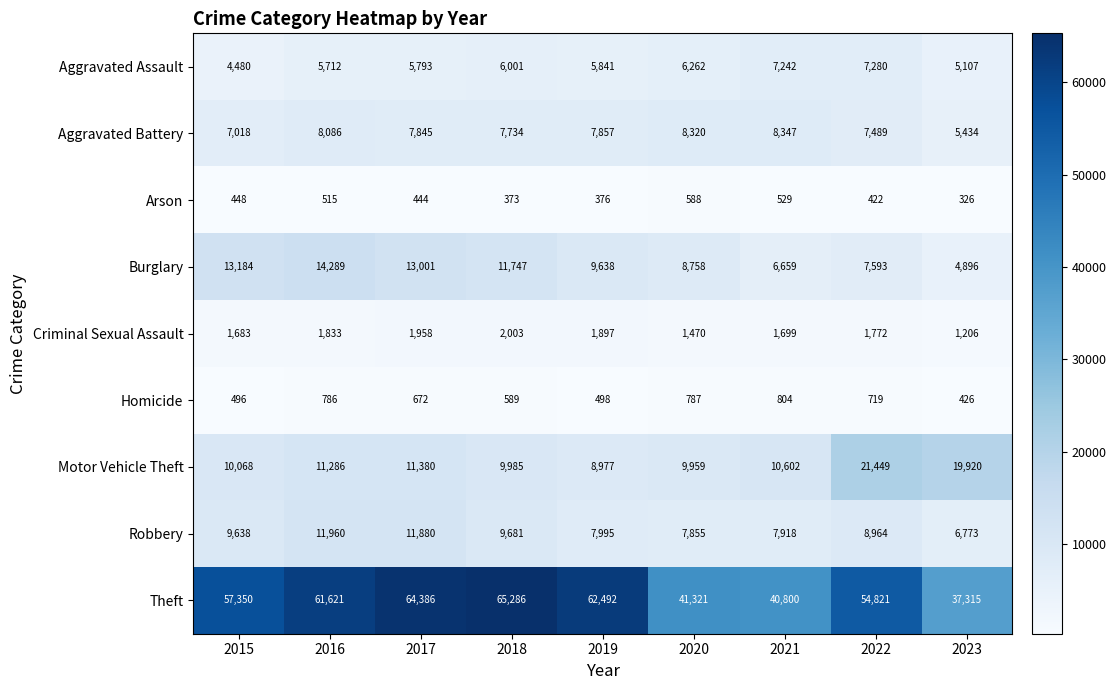

Which series has the largest total across all categories?

Theft